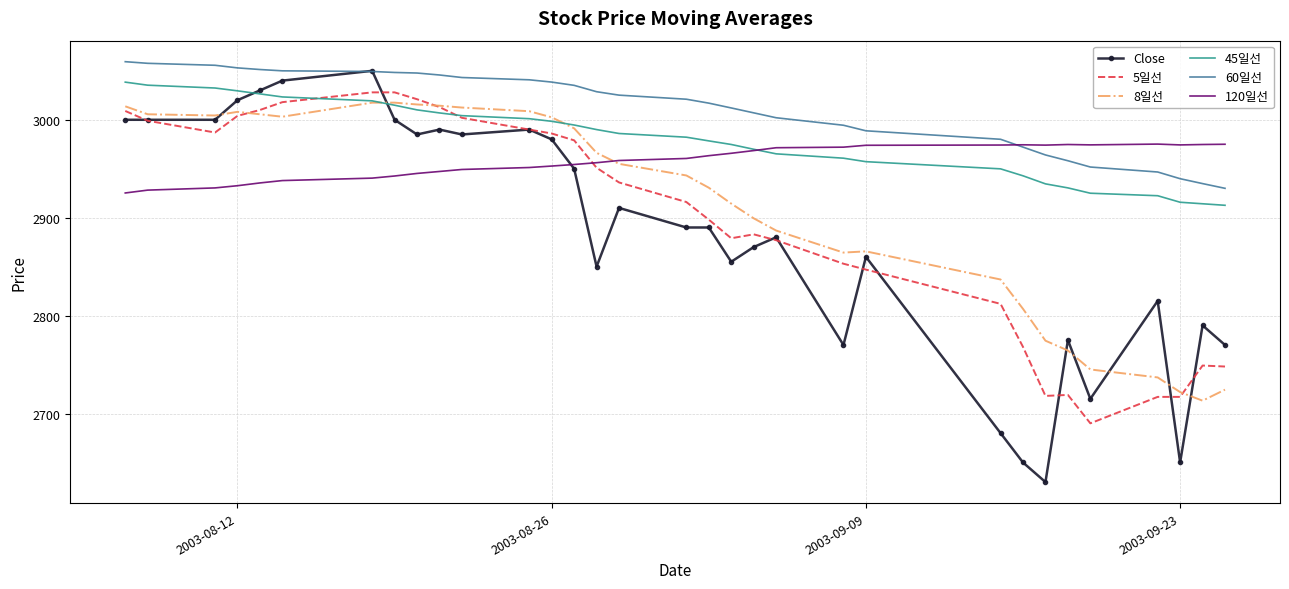

What is the average value of the 5일선 series?

2898.5